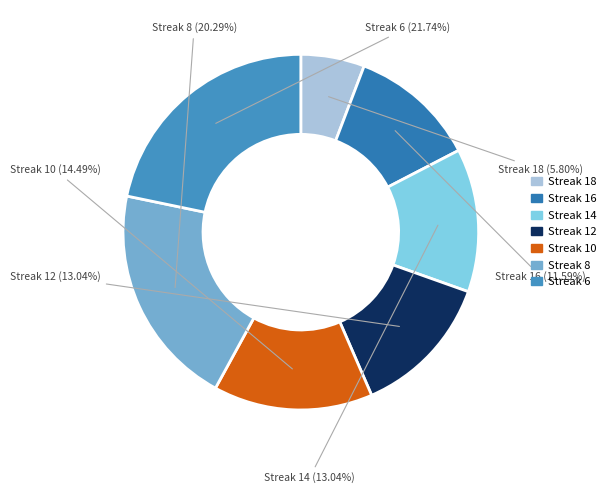

Does any single category account for the majority?

No